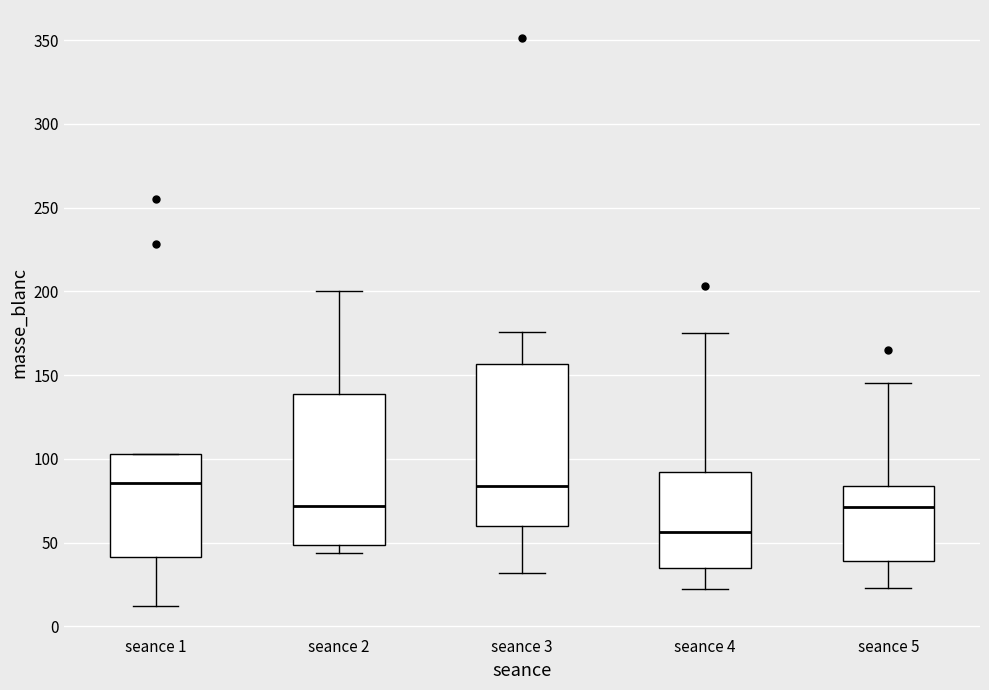

Reading left to right, read every box against the y-axis: the position of its median line, the range the box covers, and the ends of its whiskers. The values are not printed on the chart, so give them approximately, as read against the axis.

seance 1: median 85, box 40 to 105, whiskers 10 to 105
seance 2: median 70, box 50 to 140, whiskers 45 to 200
seance 3: median 85, box 60 to 155, whiskers 30 to 175
seance 4: median 55, box 35 to 90, whiskers 20 to 175
seance 5: median 70, box 40 to 85, whiskers 25 to 145